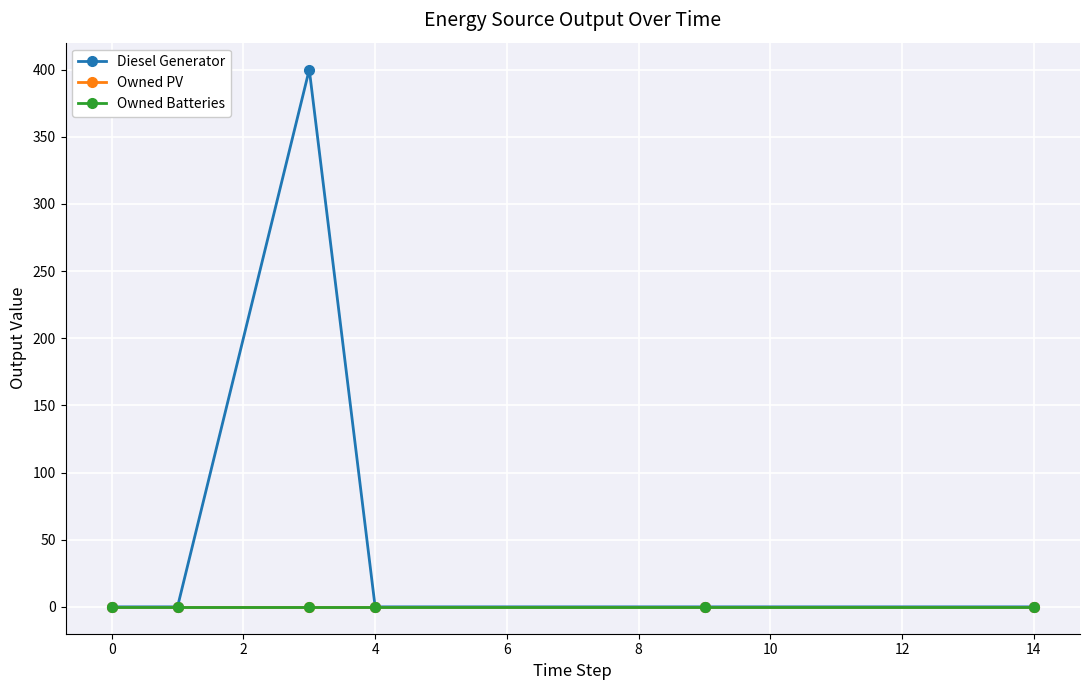

True or false: Owned Batteries and Diesel Generator intersect in this chart.

False